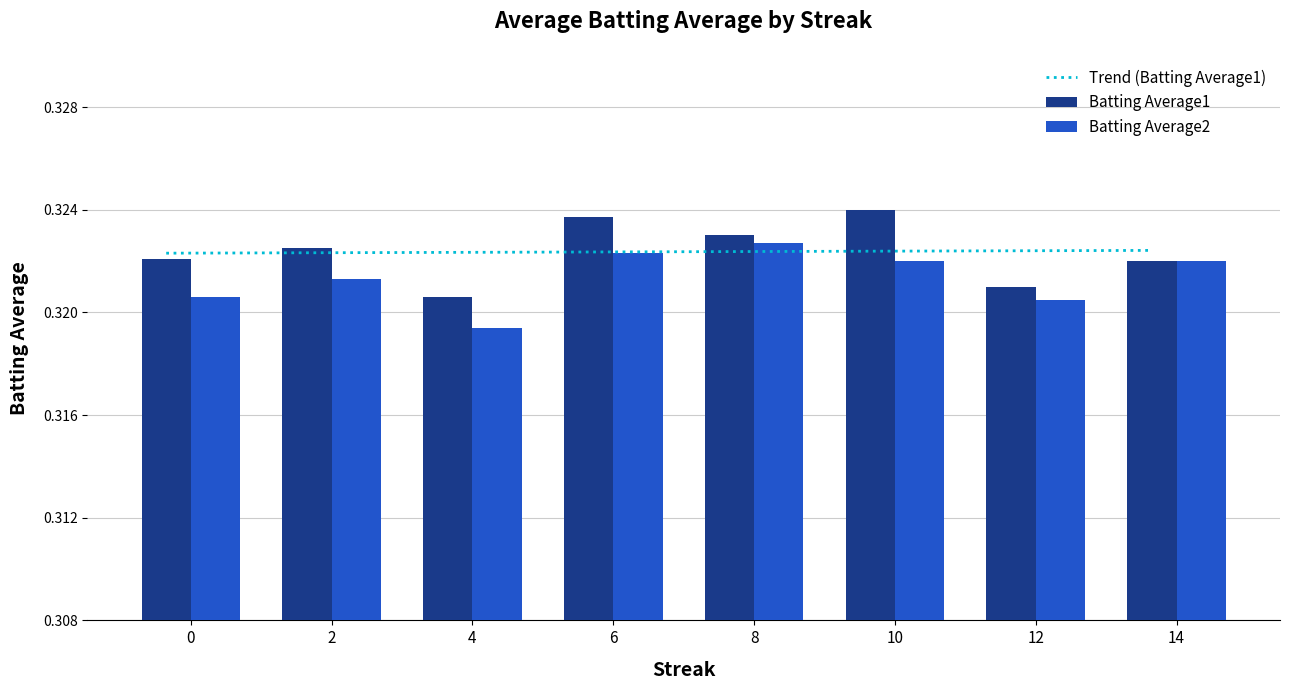

Reading right to left, list all the values displayed in this chart.

Trend (Batting Average1): 14=0.3	12=0.3	10=0.3	8=0.3	6=0.3	4=0.3	2=0.3	0=0.3
Batting Average1: 14=0.3	12=0.3	10=0.3	8=0.3	6=0.3	4=0.3	2=0.3	0=0.3
Batting Average2: 14=0.3	12=0.3	10=0.3	8=0.3	6=0.3	4=0.3	2=0.3	0=0.3